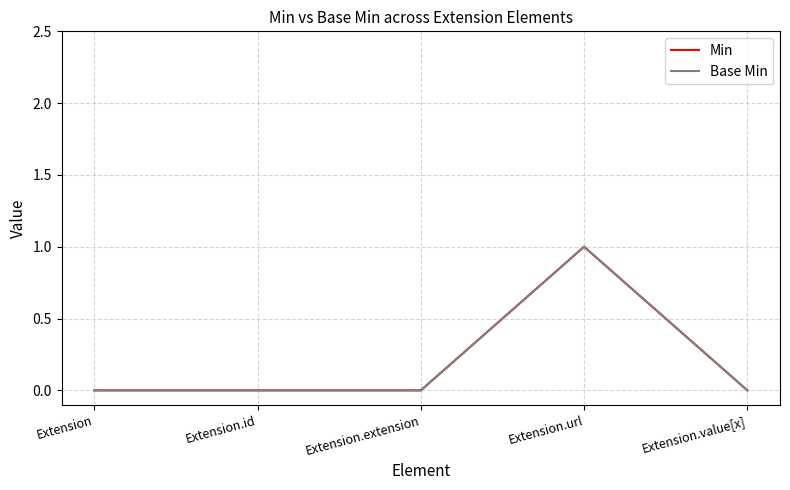

Does the chart have visible grid lines?

Yes